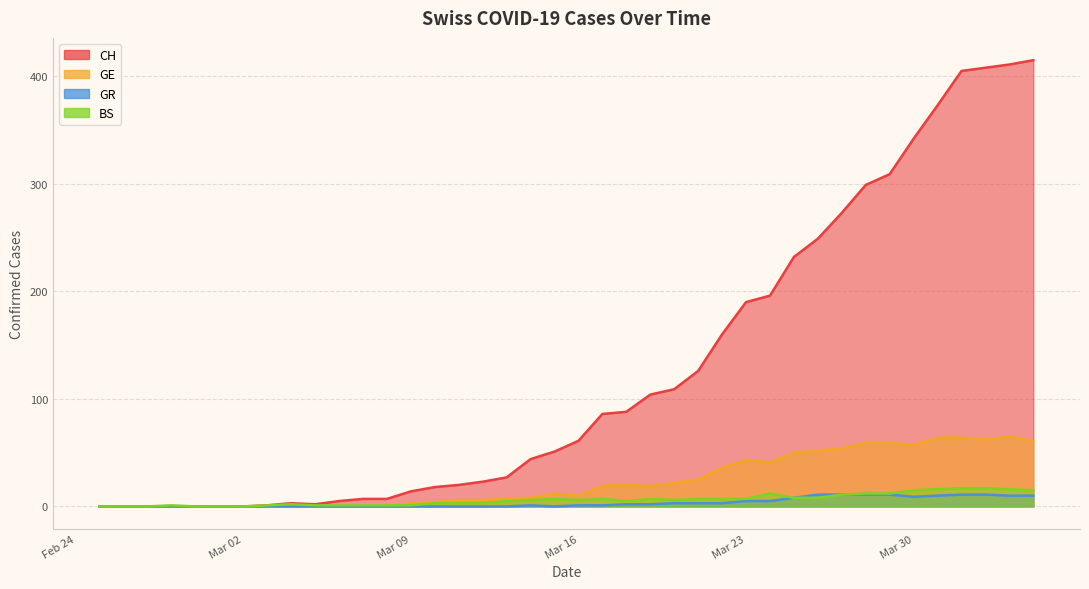

In CH, how many points are lower than both neighbors (excluding endpoints)?

1